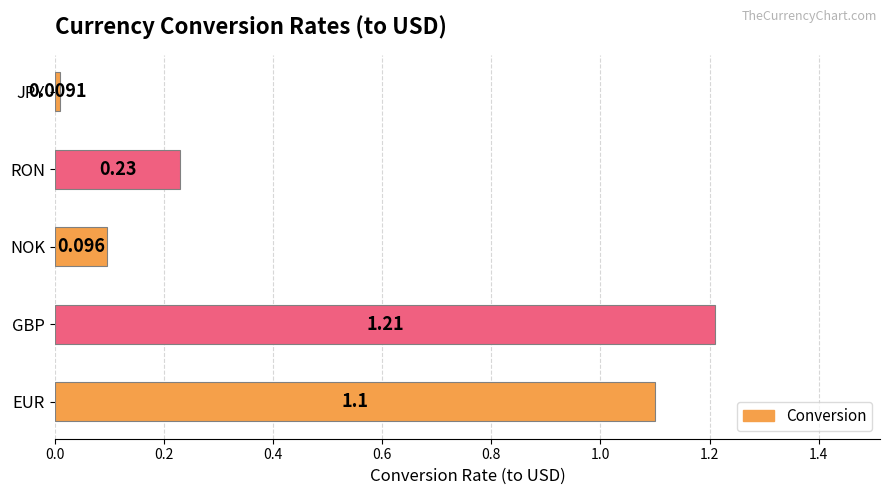

Which category has the lowest value across all series?

JPY